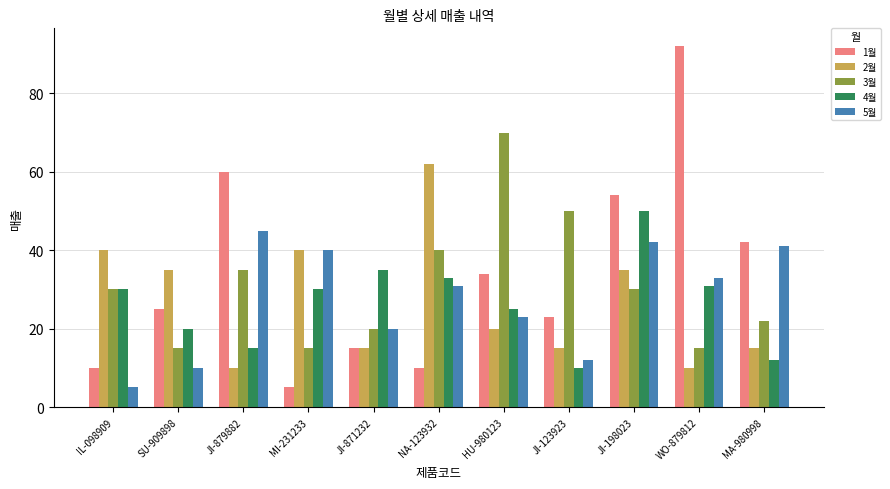

What is the difference between the highest and lowest values at SU-909898?

25